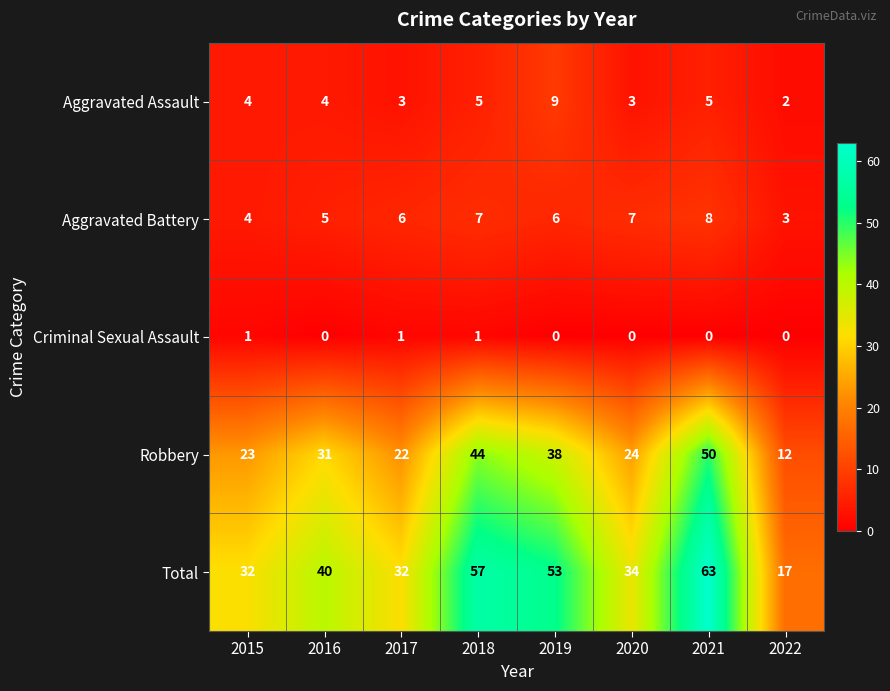

What is the sum of all Robbery values?

244